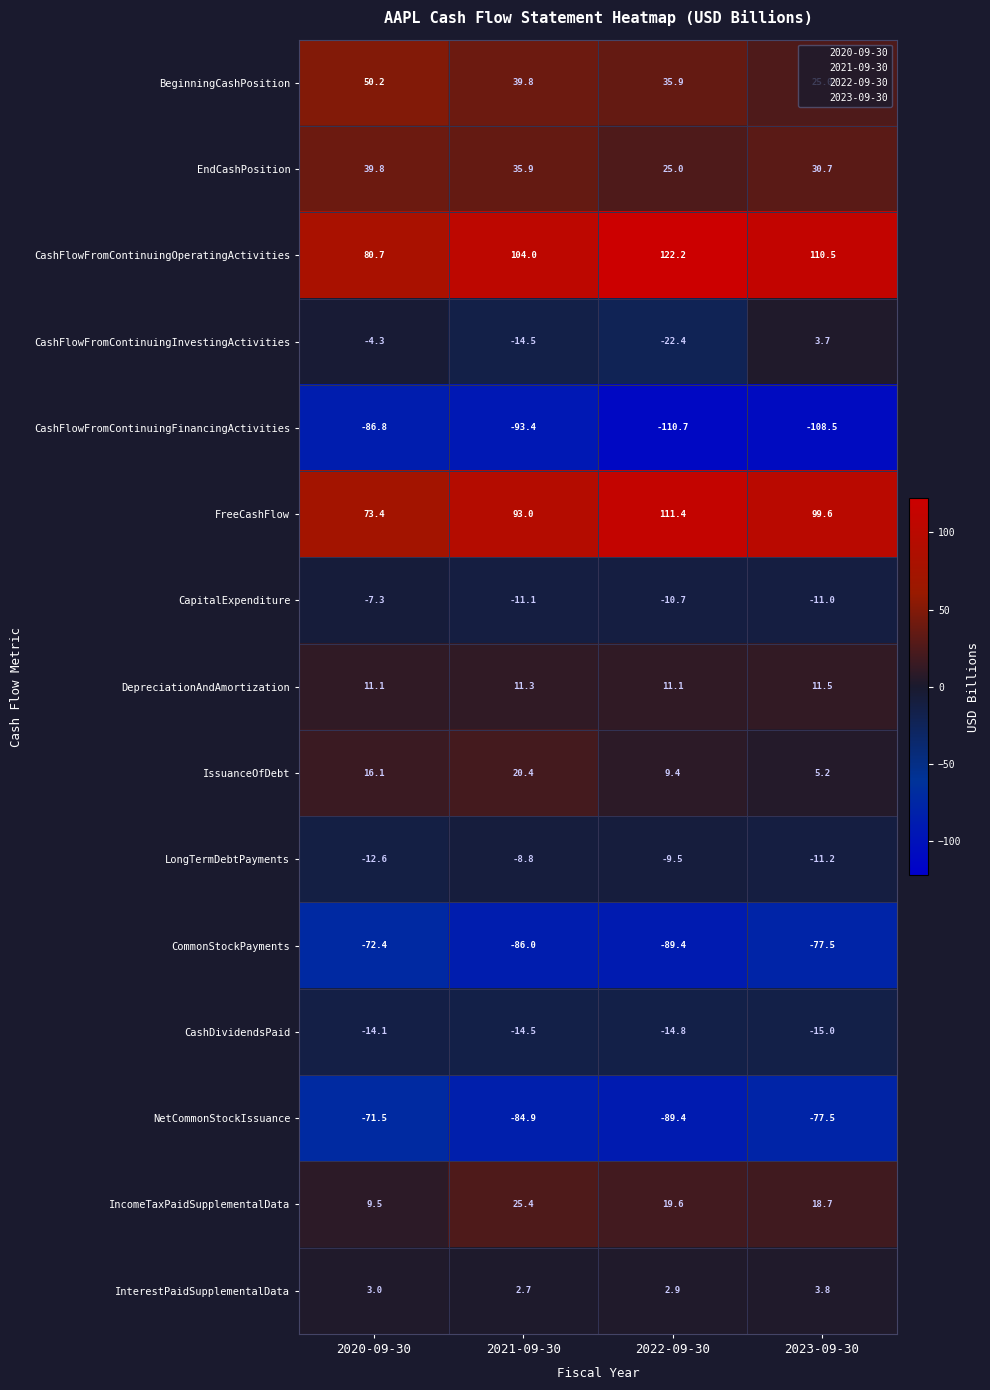

What is the total value across all series at 2022-09-30?

-9.4